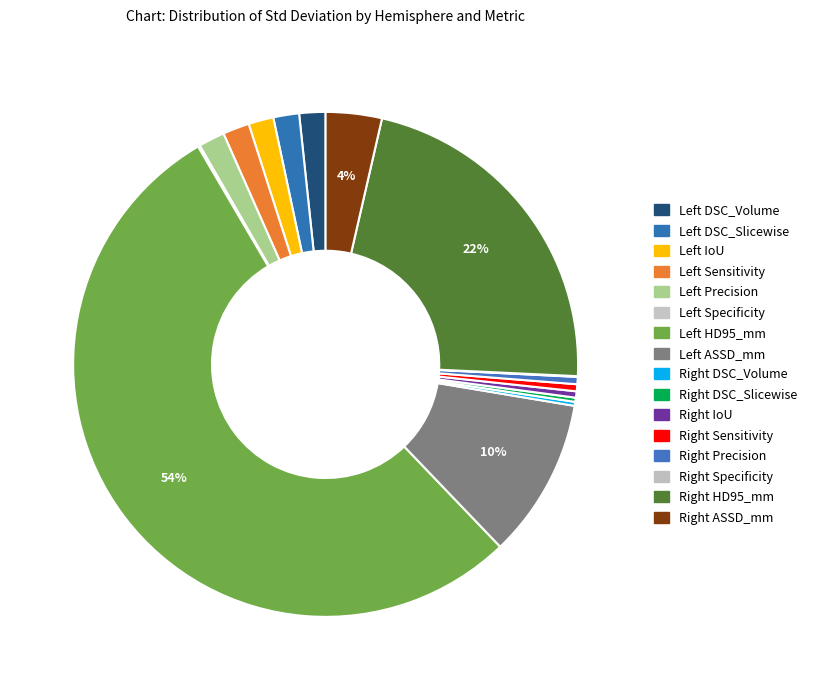

To the nearest percent, what is the difference between the largest and smallest slice percentages?

54%